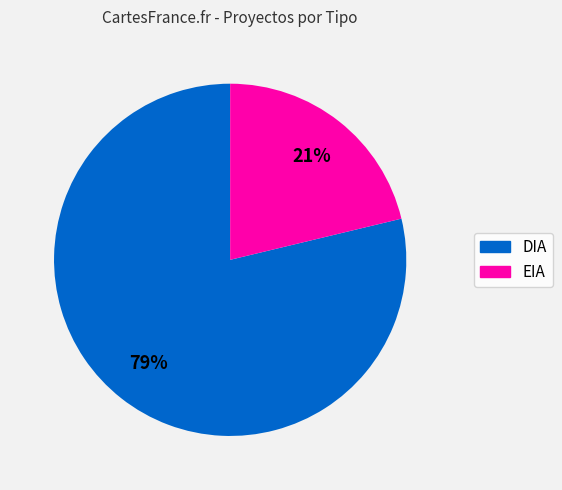

To the nearest percent, what is the difference between the largest and smallest slice percentages?

58%